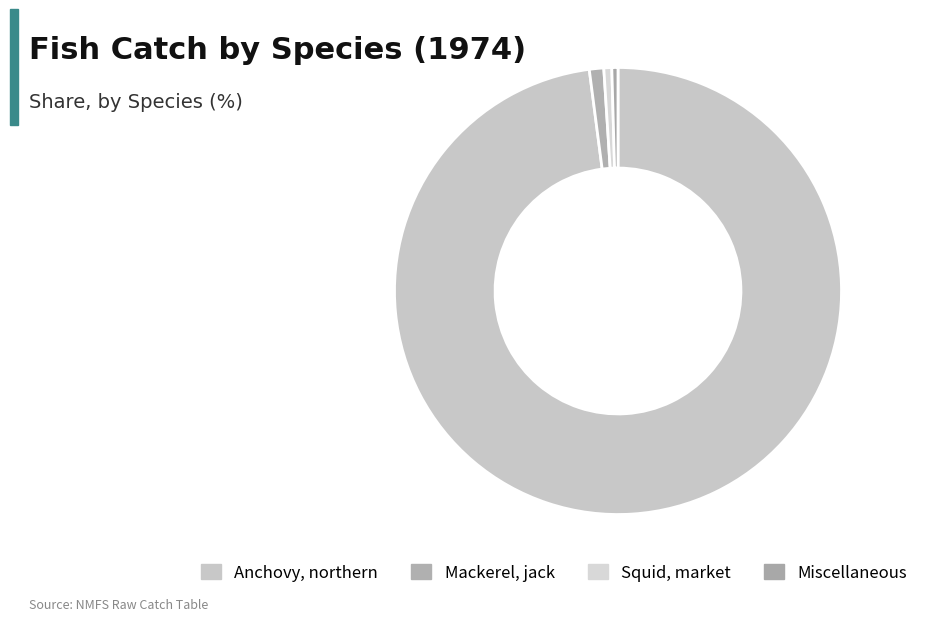

Rank the categories by value from highest to lowest.

Anchovy, northern, Mackerel, jack, Squid, market, Miscellaneous